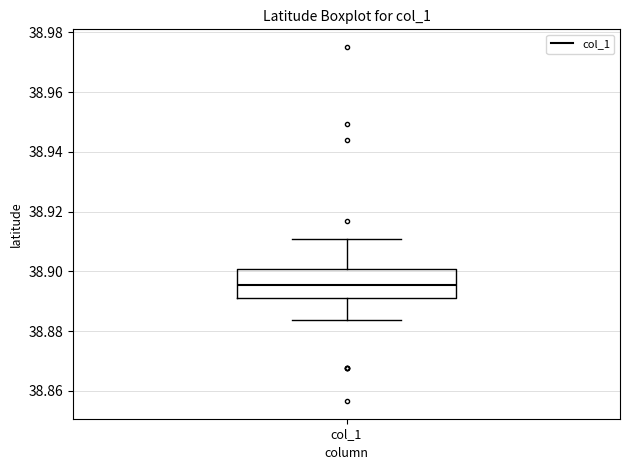

Read this box plot against the y-axis: the position of the median line, the range covered by the box, and the ends of both whiskers. The values are not printed on the chart, so give them approximately, as read against the axis.

median 38.896, box 38.890 to 38.900, whiskers 38.884 to 38.910